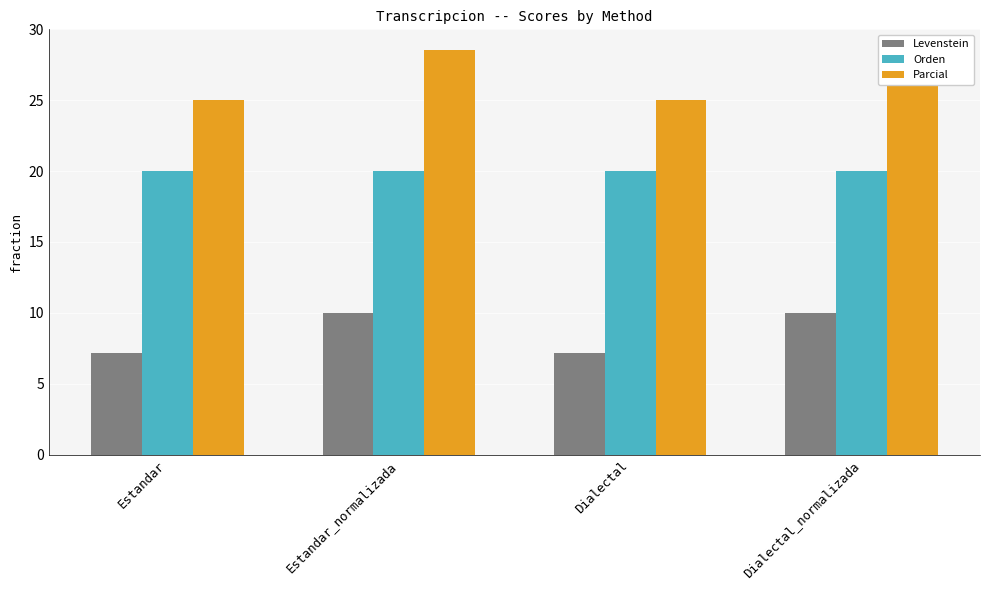

Reading left to right, list all the values displayed in this chart.

Levenstein: Estandar=7.1	Estandar_normalizada=10.0	Dialectal=7.1	Dialectal_normalizada=10.0
Orden: Estandar=20.0	Estandar_normalizada=20.0	Dialectal=20.0	Dialectal_normalizada=20.0
Parcial: Estandar=25.0	Estandar_normalizada=28.6	Dialectal=25.0	Dialectal_normalizada=28.6